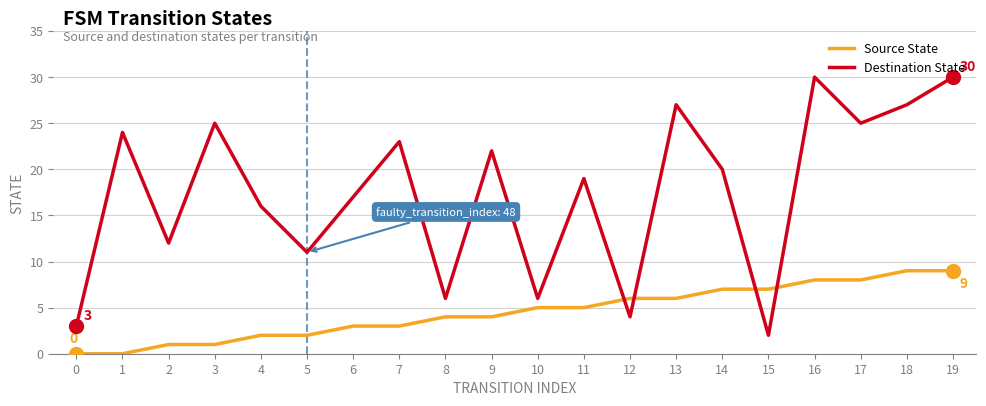

In Destination State, how many points are higher than both neighbors (excluding endpoints)?

7